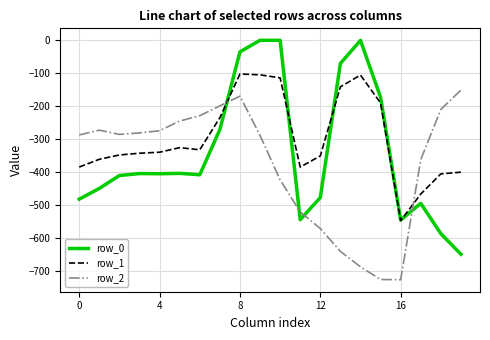

List the series in order of their overall mean, lowest first.

row_2, row_0, row_1